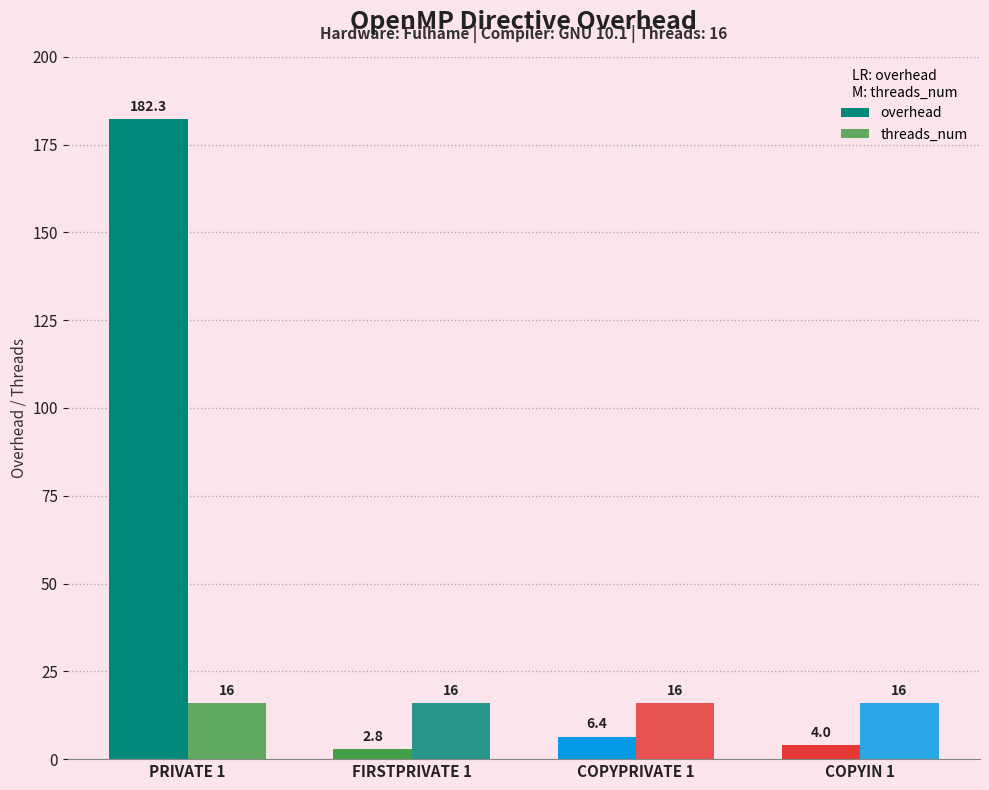

How many bars are there in each group?

2